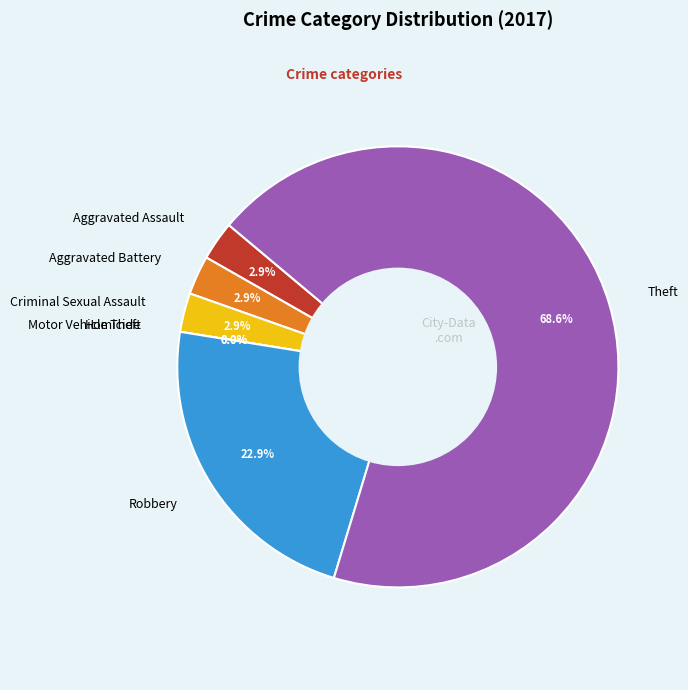

Combined, do Robbery and Aggravated Assault account for over 50%?

No